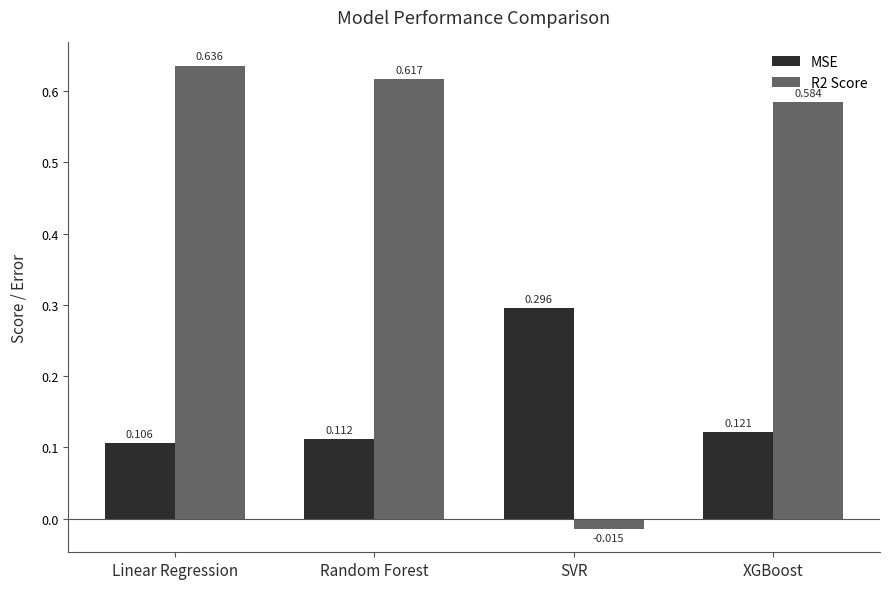

Where does the R2 Score series first go above 0?

Linear Regression